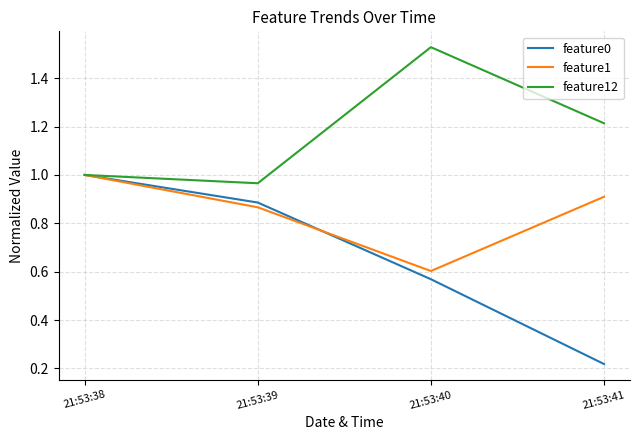

Which category has the lowest value across all series?

21:53:41